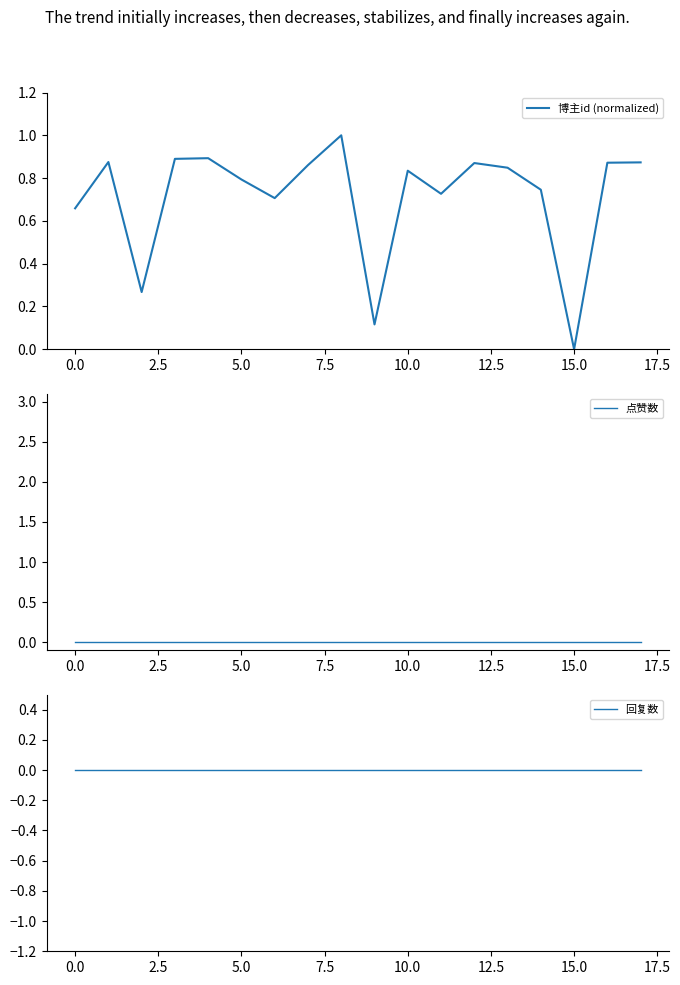

Is it true that 博主id (normalized) equals -0.6 at 15.0?

False